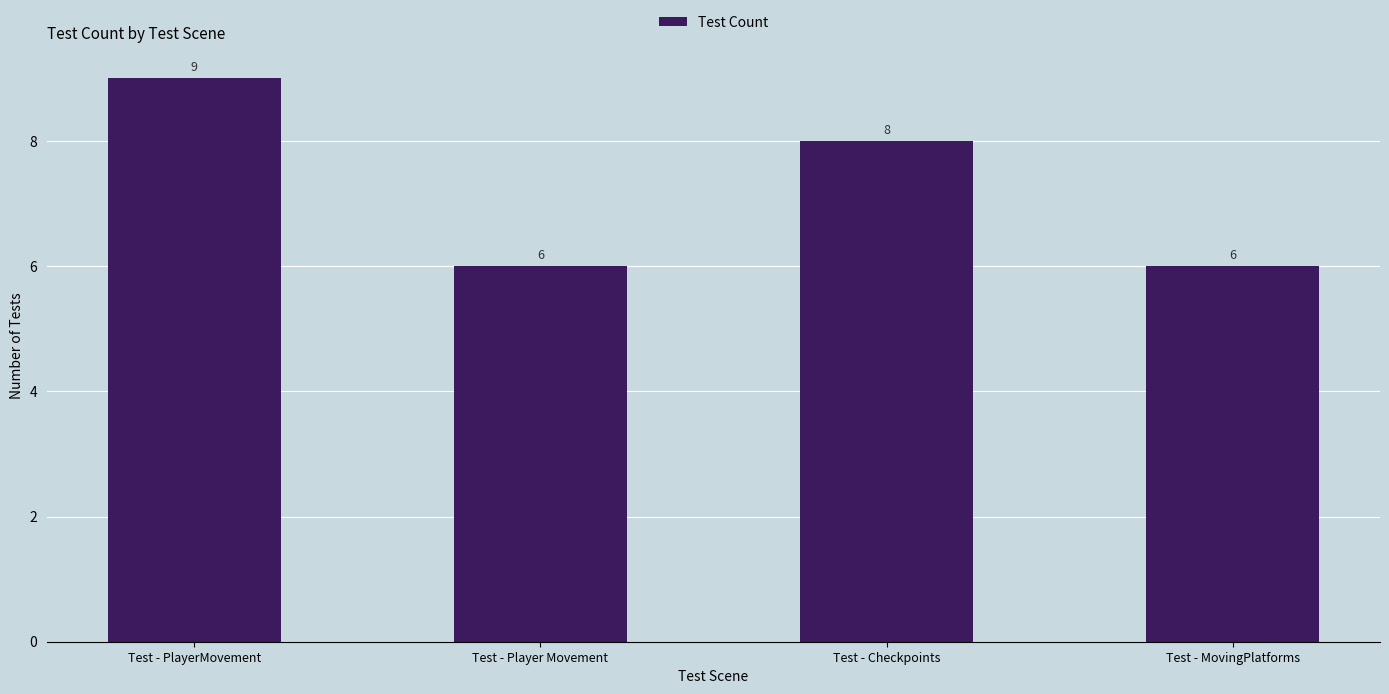

How many data points are less than 8?

2